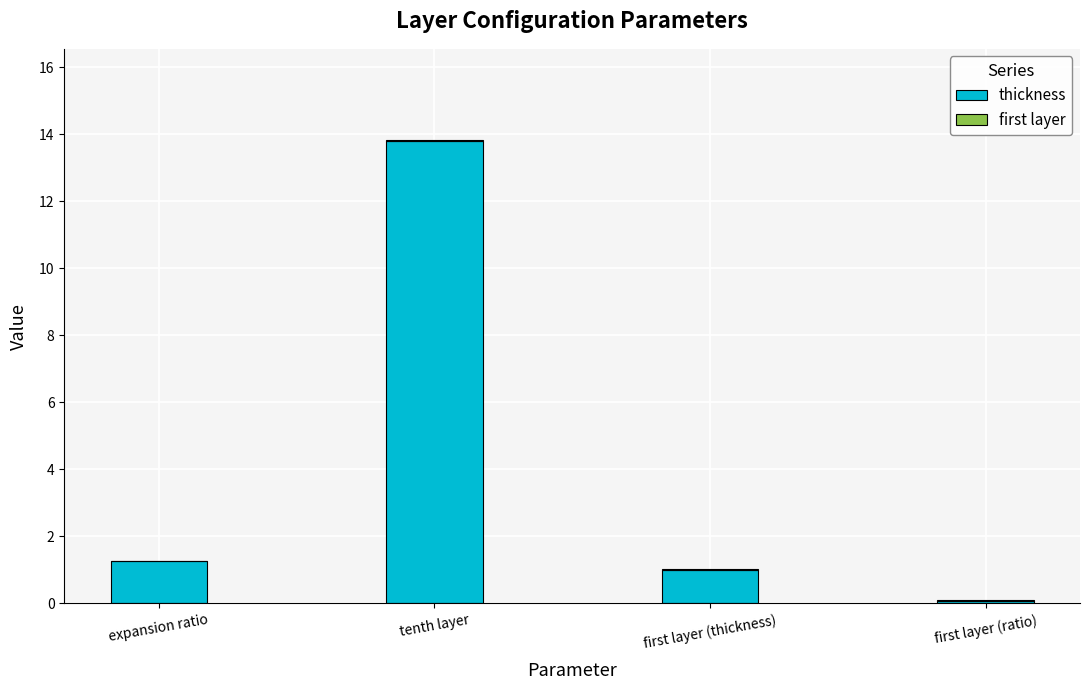

At which category is the sum across all series the highest?

tenth layer